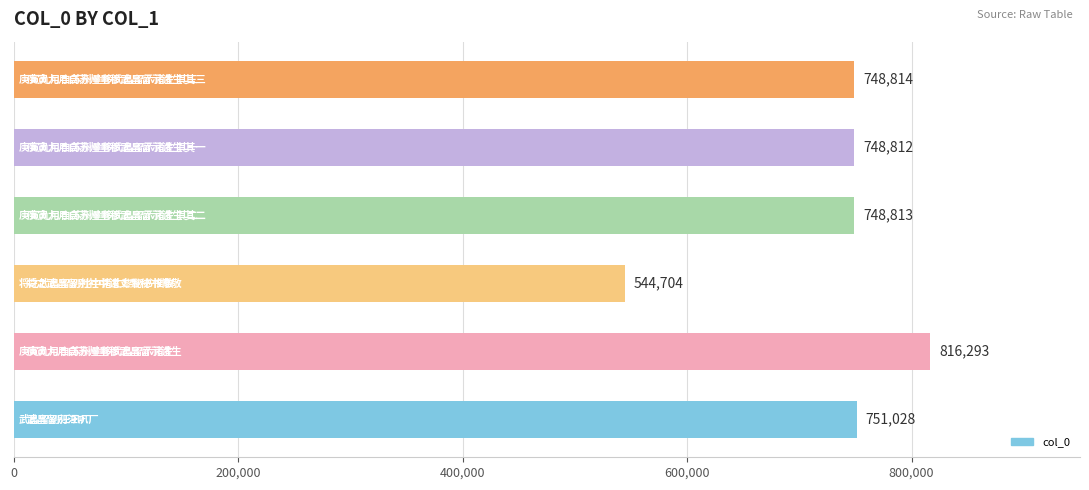

What is the greatest value displayed?

816293